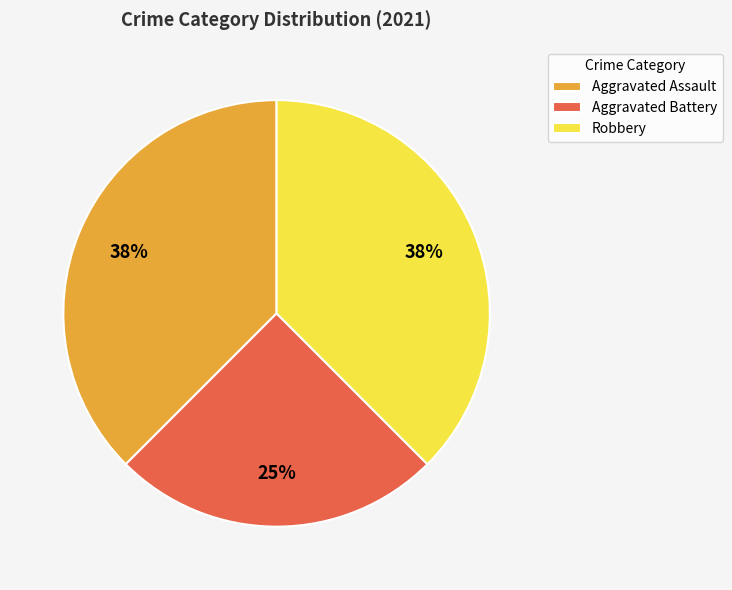

To the nearest percent, what percentage of the pie is Aggravated Battery?

25%